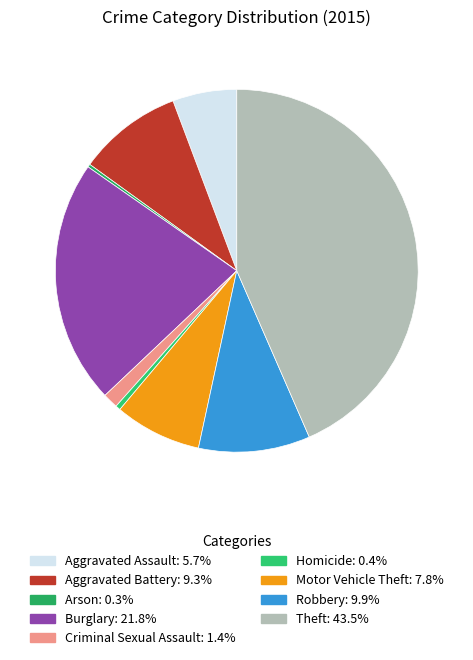

Which has a higher value, Motor Vehicle Theft or Aggravated Assault?

Motor Vehicle Theft